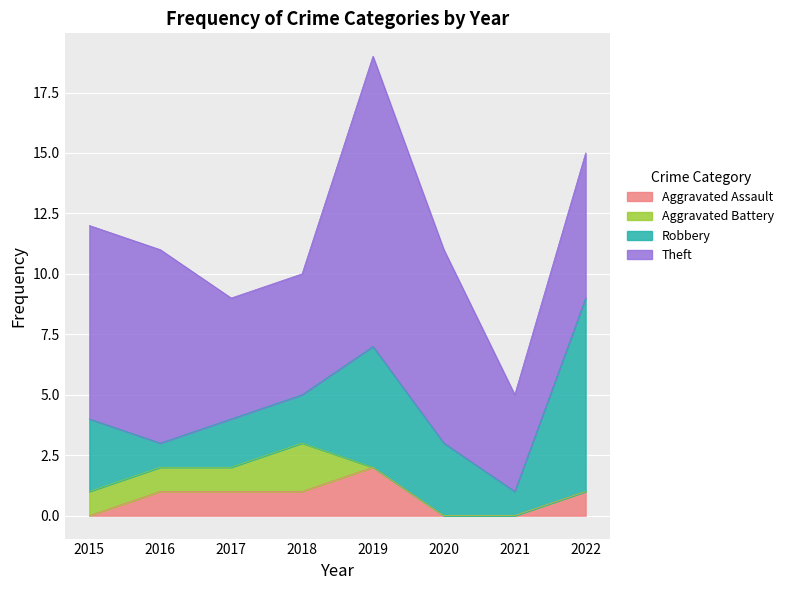

What is the difference between the maximum and minimum values in the Aggravated Assault series?

2